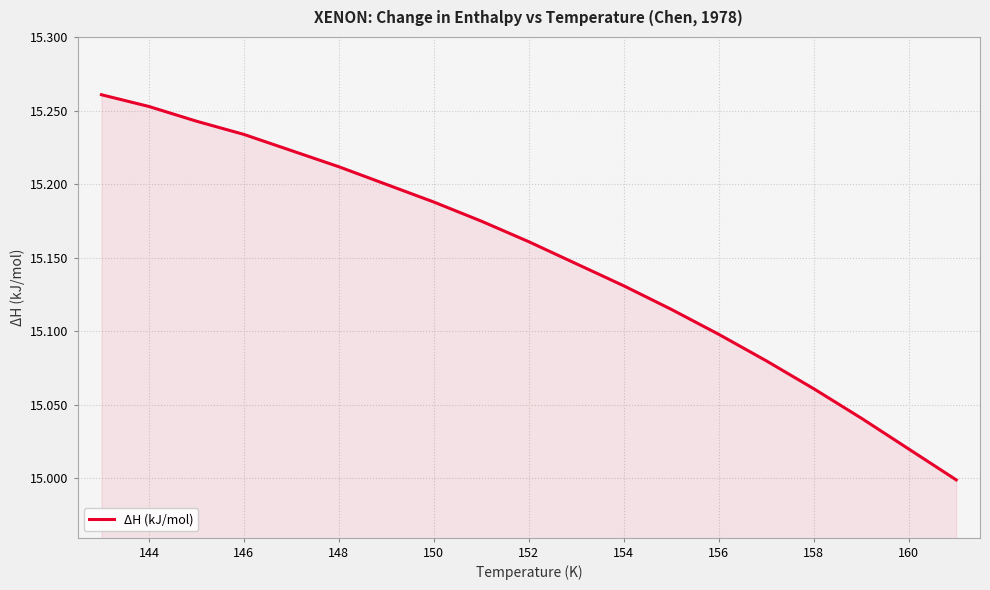

What is the difference between the maximum and minimum values?

0.3